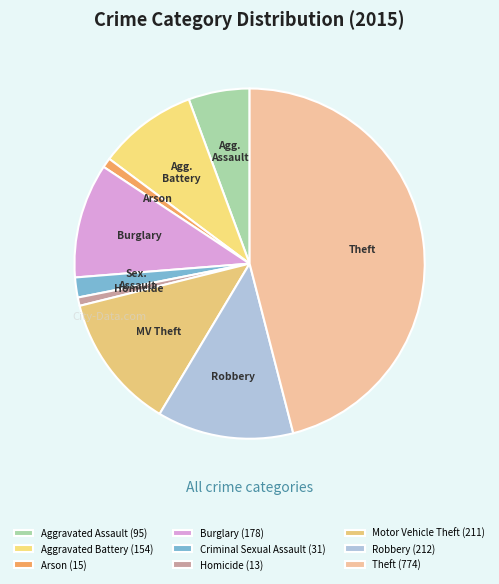

Is the sum of Criminal Sexual Assault and Homicide greater than half?

No